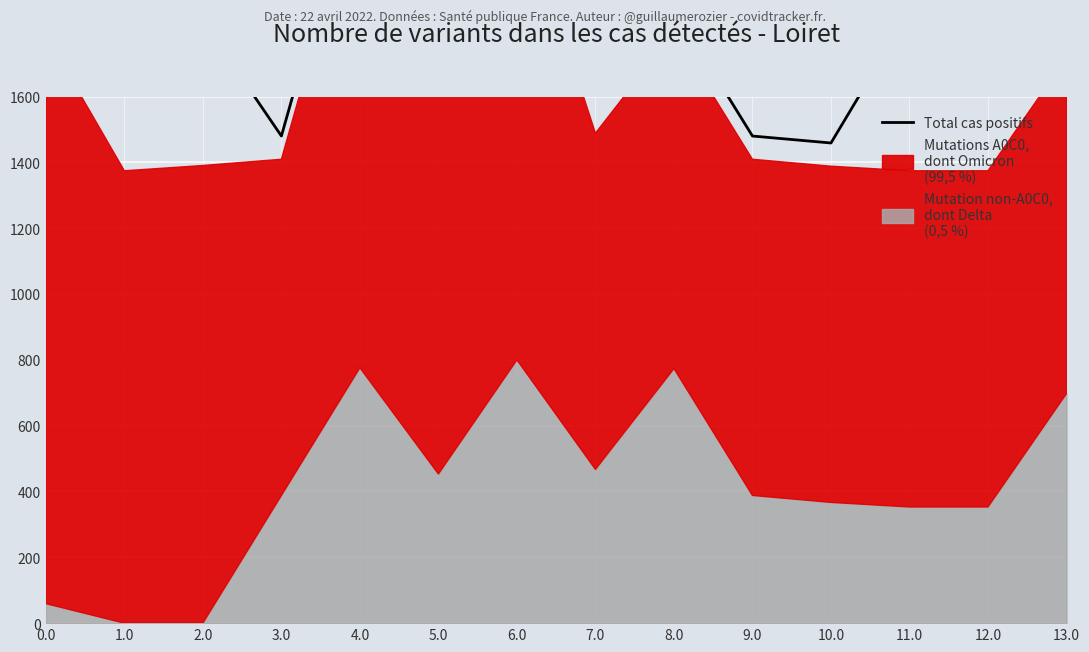

What is the label of the 3rd point from the right?

11.0